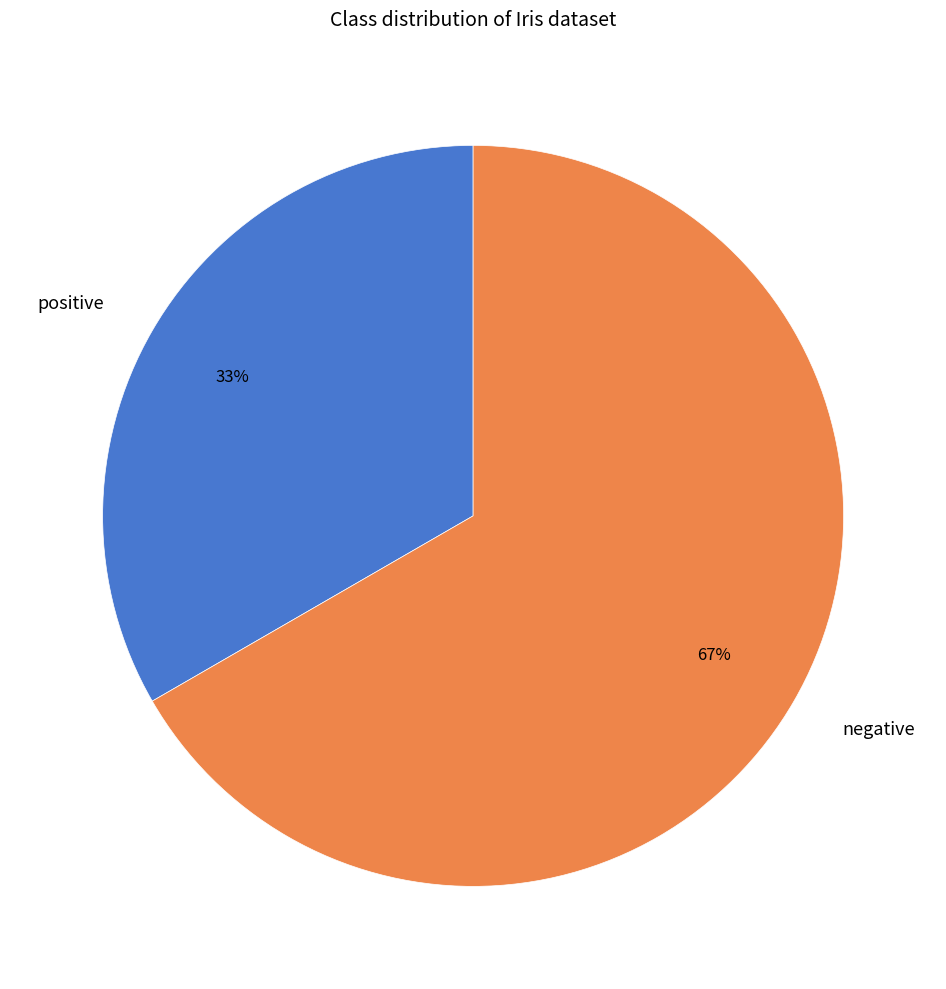

Which category has the biggest portion of the pie?

negative